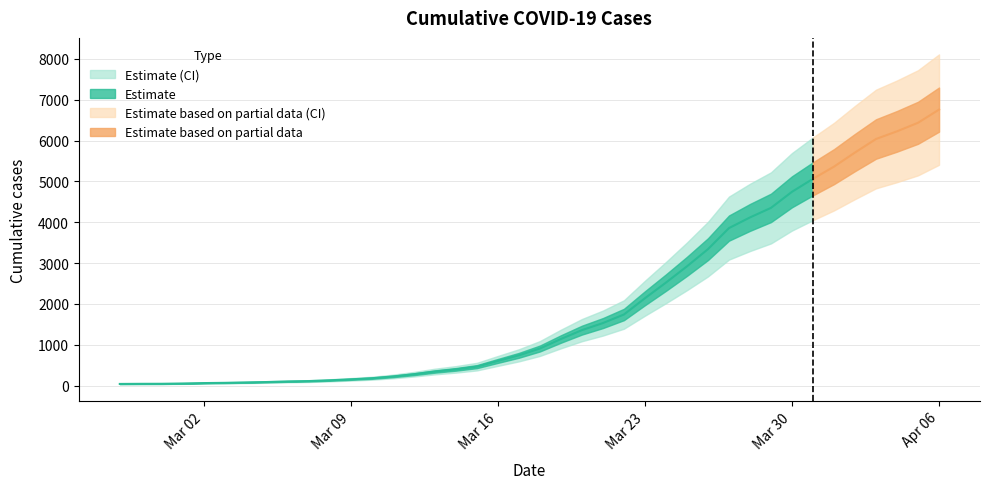

What is the maximum value shown in the chart?

6760